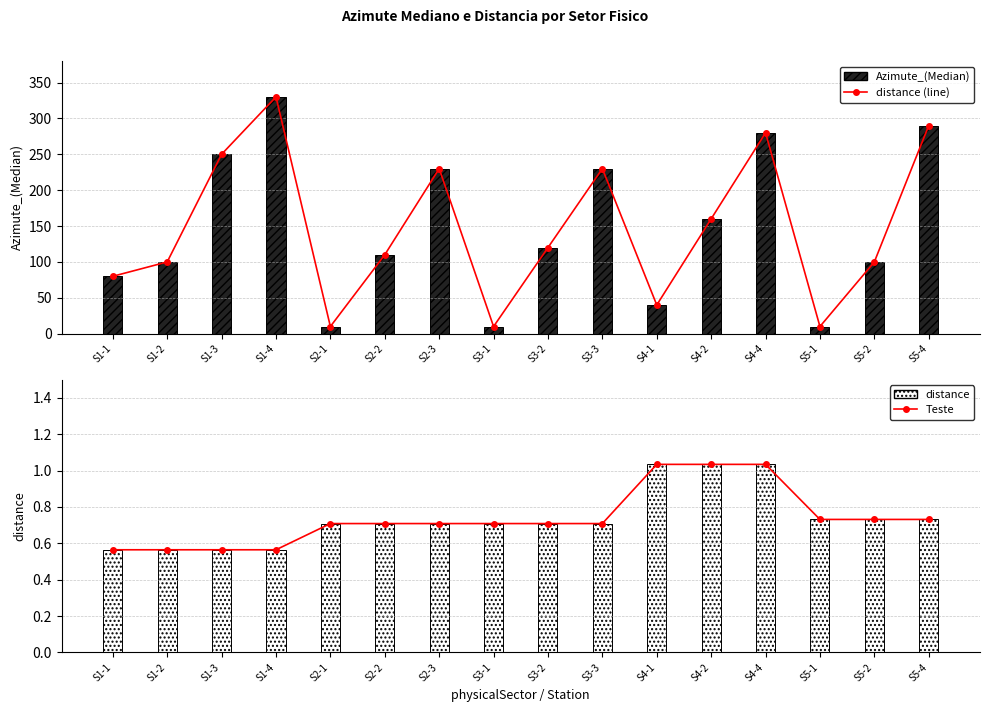

What is the label of the 5th bar from the right?

S4-2